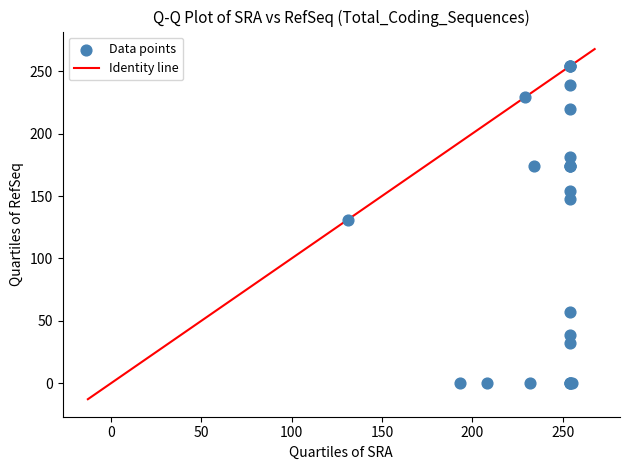

What Y value in the scatter plot is closest to 127?

131